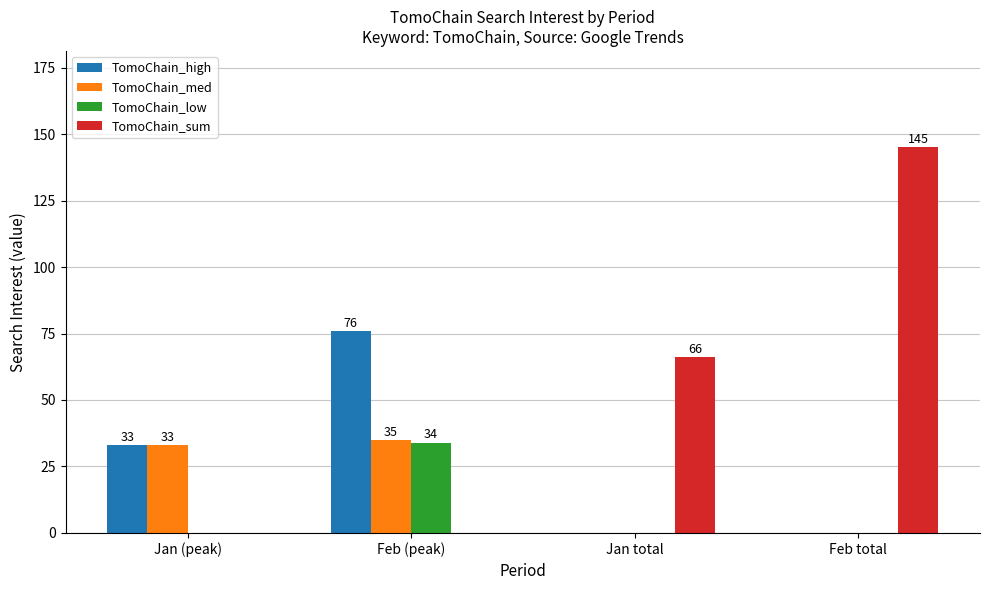

Reading left to right, extract all data points from this chart.

TomoChain_high: 33	76	0	0
TomoChain_med: 33	35	0	0
TomoChain_low: 0	34	0	0
TomoChain_sum: 0	0	66	145